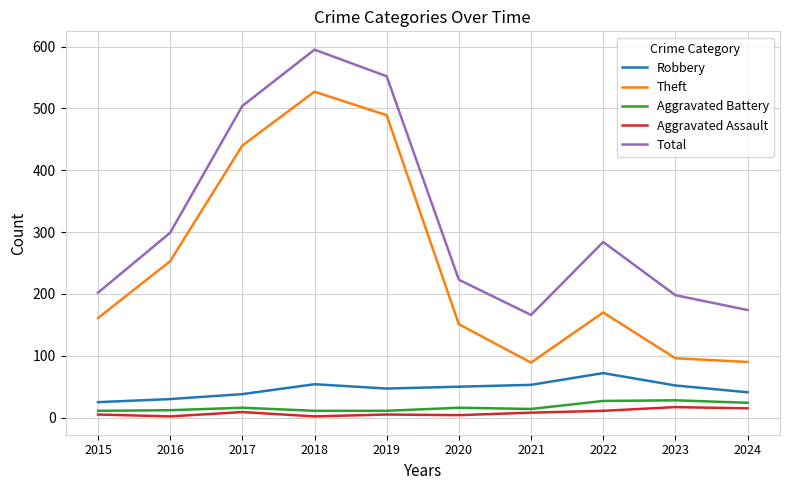

True or false: Aggravated Battery and Theft cross at least once.

False